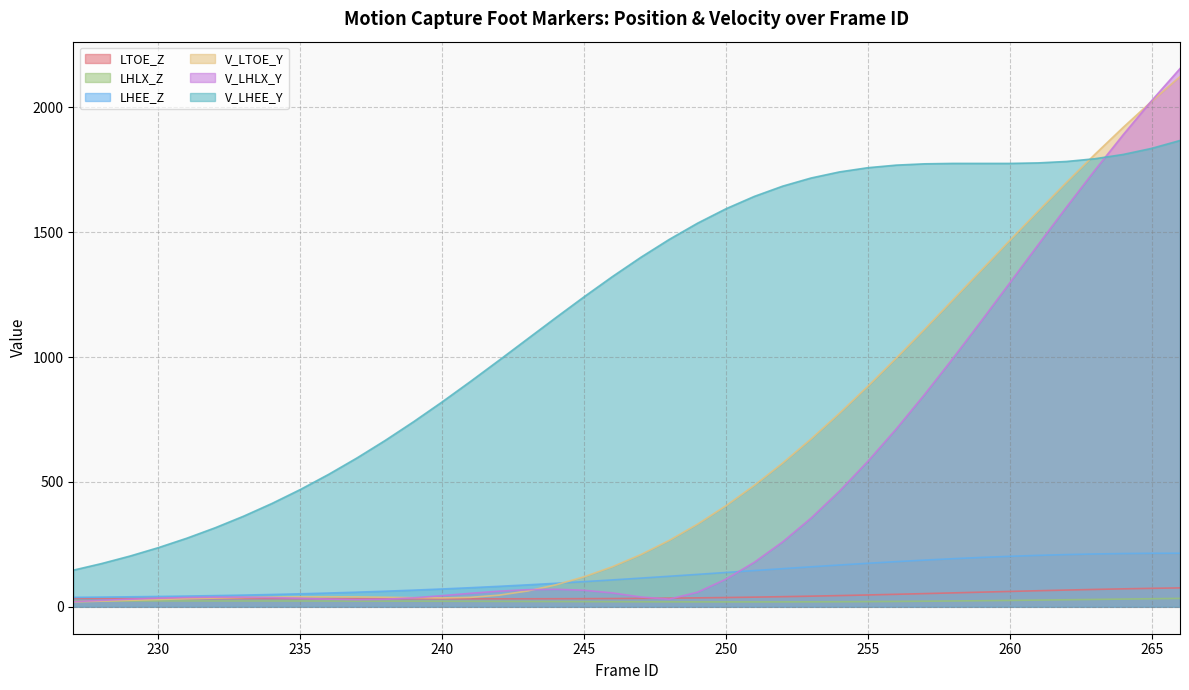

Reading left to right, what are all the values shown in this chart?

LTOE_Z: 227=33.3	228=33.3	229=33.3	230=33.2	231=33.2	232=33.1	233=33.0	234=32.9	235=32.8	236=32.6	237=32.5	238=32.3	239=32.2	240=32.1	241=32.0	242=32.0	243=32.1	244=32.3	245=32.6	246=33.1	247=33.8	248=34.7	249=35.8	250=37.1	251=38.7	252=40.6	253=42.7	254=45.0	255=47.4	256=50.1	257=52.9	258=55.8	259=58.7	260=61.6	261=64.4	262=67.1	263=69.6	264=71.9	265=74.0	266=75.7
LHLX_Z: 227=23.6	228=23.6	229=23.5	230=23.5	231=23.5	232=23.4	233=23.3	234=23.2	235=23.1	236=23.0	237=22.8	238=22.7	239=22.5	240=22.2	241=22.0	242=21.7	243=21.4	244=21.1	245=20.8	246=20.5	247=20.2	248=20.0	249=19.8	250=19.7	251=19.7	252=19.8	253=20.0	254=20.4	255=20.9	256=21.5	257=22.3	258=23.3	259=24.4	260=25.6	261=26.9	262=28.2	263=29.6	264=31.0	265=32.3	266=33.6
LHEE_Z: 227=37.9	228=38.9	229=40.1	230=41.4	231=43.0	232=44.8	233=46.9	234=49.3	235=52.1	236=55.2	237=58.6	238=62.5	239=66.8	240=71.4	241=76.5	242=82.0	243=87.9	244=94.2	245=100.8	246=107.7	247=114.9	248=122.3	249=129.9	250=137.5	251=145.1	252=152.7	253=160.2	254=167.4	255=174.3	256=180.9	257=187.0	258=192.6	259=197.7	260=202.2	261=206.0	262=209.1	263=211.6	264=213.3	265=214.3	266=214.6
V_LTOE_Y: 227=19.4	228=22.7	229=26.1	230=29.3	231=32.4	232=35.0	233=37.3	234=39.0	235=40.0	236=40.2	237=39.7	238=38.3	239=36.5	240=35.6	241=37.9	242=46.6	243=63.2	244=87.7	245=120.1	246=160.5	247=209.0	248=265.8	249=331.0	250=404.6	251=486.3	252=575.7	253=672.1	254=774.9	255=883.0	256=995.5	257=1111.2	258=1229.1	259=1347.8	260=1466.5	261=1583.9	262=1699.1	263=1811.3	264=1919.6	265=2023.6	266=2122.6
V_LHLX_Y: 227=20.6	228=25.8	229=30.5	230=34.5	231=37.3	232=38.8	233=38.7	234=37.0	235=34.1	236=30.7	237=28.7	238=30.2	239=36.0	240=44.6	241=54.1	242=62.6	243=68.5	244=70.2	245=66.2	246=55.6	247=39.3	248=30.7	249=58.6	250=110.7	251=178.4	252=260.2	253=355.4	254=463.2	255=582.6	256=712.1	257=850.3	258=995.1	259=1144.6	260=1296.7	261=1449.2	262=1600.2	263=1747.7	264=1890.2	265=2026.2	266=2154.7
V_LHEE_Y: 227=146.6	228=173.2	229=203.2	230=236.9	231=274.6	232=316.4	233=362.7	234=413.7	235=469.5	236=530.3	237=596.1	238=666.6	239=741.5	240=820.3	241=902.3	242=986.5	243=1071.9	244=1157.1	245=1241.0	246=1322.1	247=1399.1	248=1470.7	249=1535.8	250=1593.5	251=1643.0	252=1684.1	253=1716.6	254=1741.0	255=1757.8	256=1768.2	257=1773.4	258=1775.0	259=1775.0	260=1775.0	261=1777.0	262=1782.8	263=1793.7	264=1810.9	265=1835.2	266=1866.8